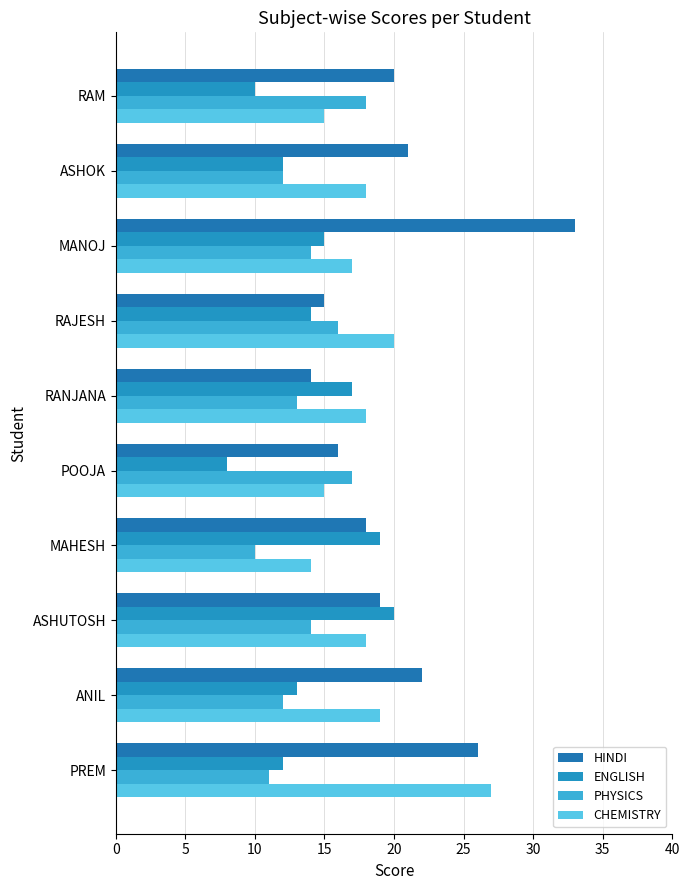

How many series are shown in this chart?

4